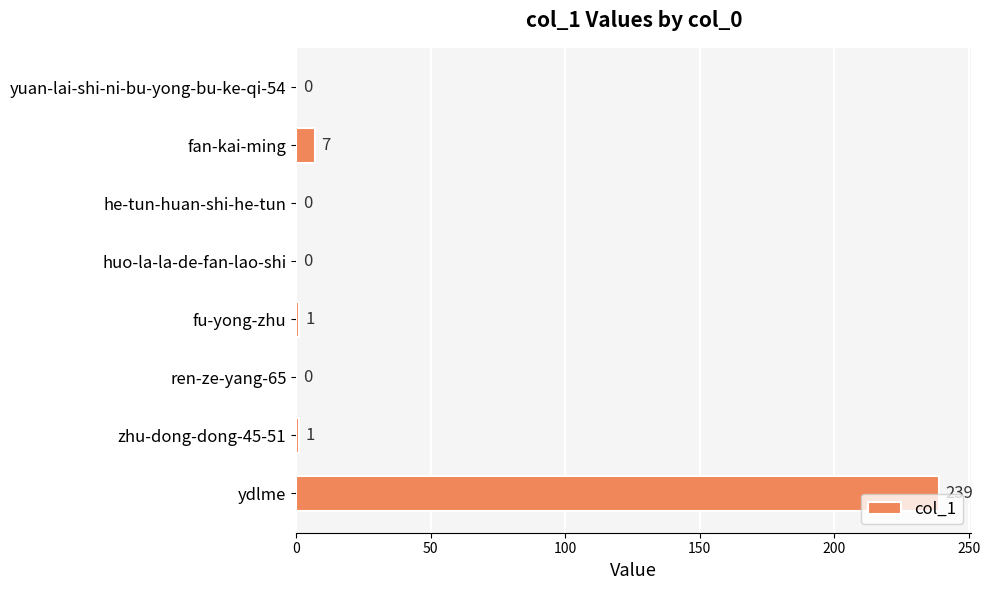

What is the maximum value shown in the chart?

239